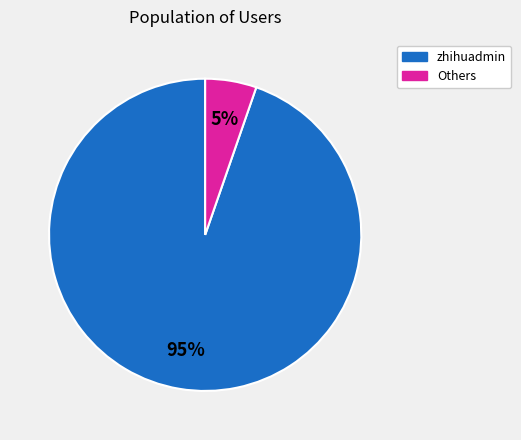

Which has a higher value, zhihuadmin or Others?

zhihuadmin